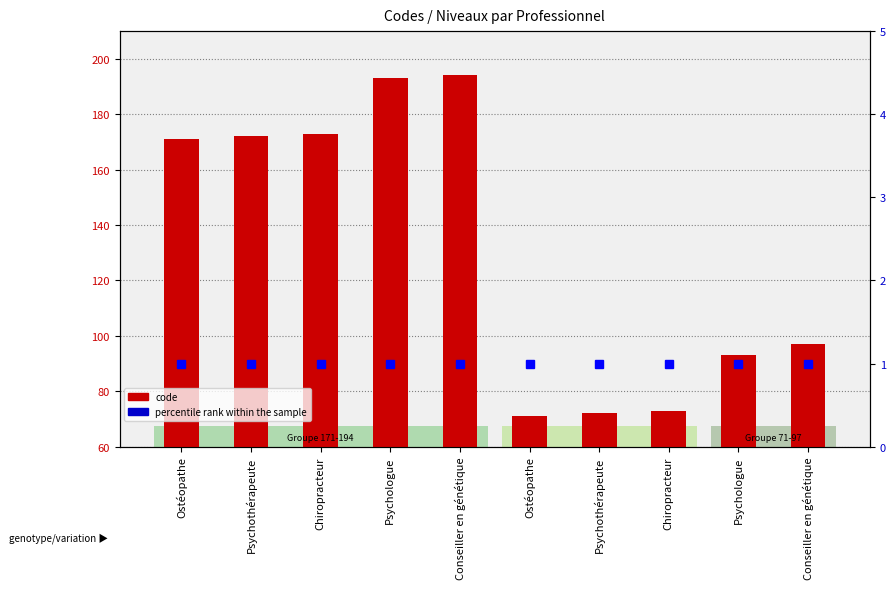

What is the sum of the code values at Ostéopathe and Conseiller en génétique?

265